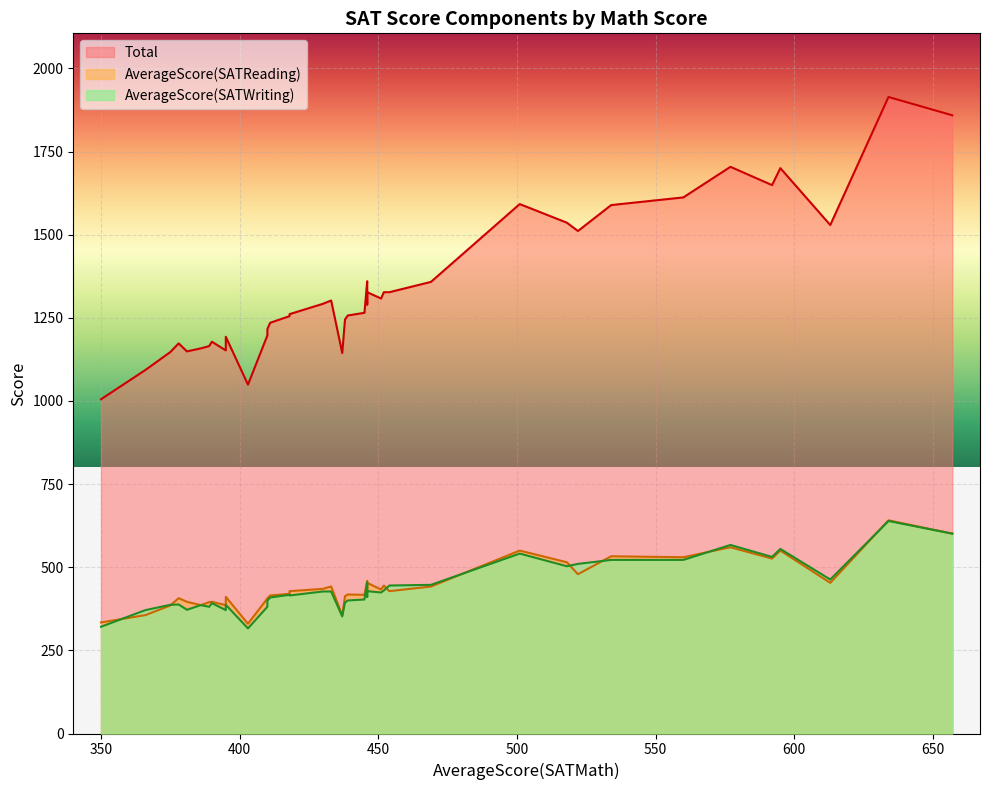

At how many categories does at least one series exceed 1605?

6